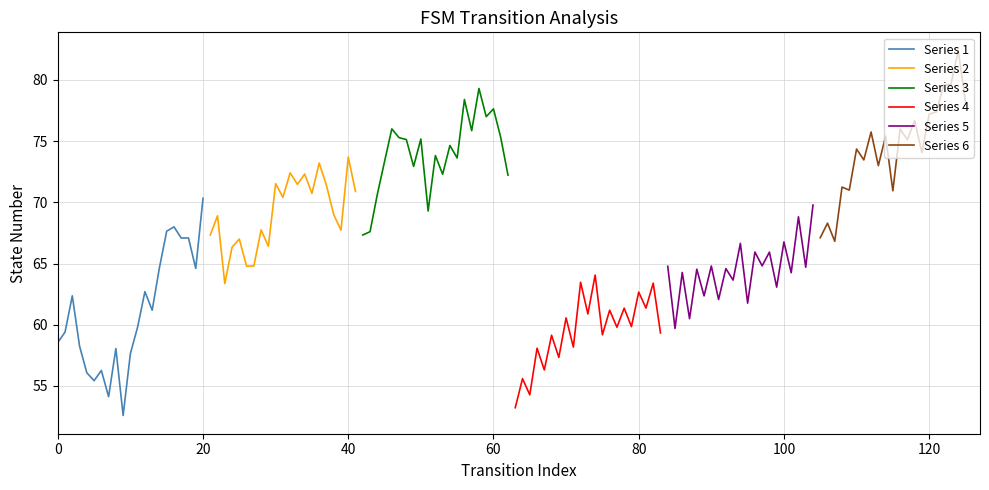

Reading right to left, transcribe all the data shown in this chart.

Series 1: 70.3	64.6	67.1	67.1	68.0	67.6	64.7	61.2	62.7	59.8	57.6	52.6	58.1	54.1	56.3	55.4	56.1	58.2	62.4	59.4	58.6
Series 2: 70.9	73.7	67.7	69.0	71.4	73.2	70.7	72.3	71.5	72.4	70.4	71.5	66.4	67.8	64.8	64.8	67.0	66.3	63.4	68.9	67.3
Series 3: 72.2	75.3	77.6	77.0	79.3	75.9	78.4	73.6	74.6	72.3	73.8	69.3	75.2	72.9	75.1	75.3	76.0	73.3	70.6	67.6	67.3
Series 4: 59.3	63.4	61.4	62.7	59.8	61.4	59.8	61.2	59.2	64.1	60.9	63.5	58.2	60.6	57.3	59.1	56.3	58.1	54.3	55.6	53.2
Series 5: 69.8	64.7	68.8	64.2	66.8	63.1	65.9	64.8	65.9	61.8	66.6	63.6	64.6	62.1	64.8	62.4	64.5	60.5	64.3	59.7	64.8
Series 6: 78.2	82.4	79.6	79.6	77.4	77.2	74.1	76.7	75.1	76.0	70.9	75.4	73.0	75.8	73.5	74.4	71.0	71.2	66.8	68.3	67.1